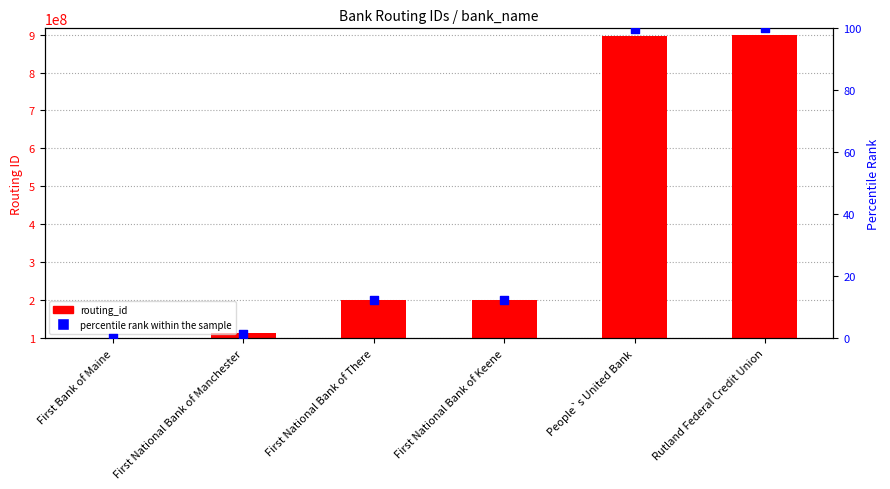

Which series has the largest total across all categories?

routing_id